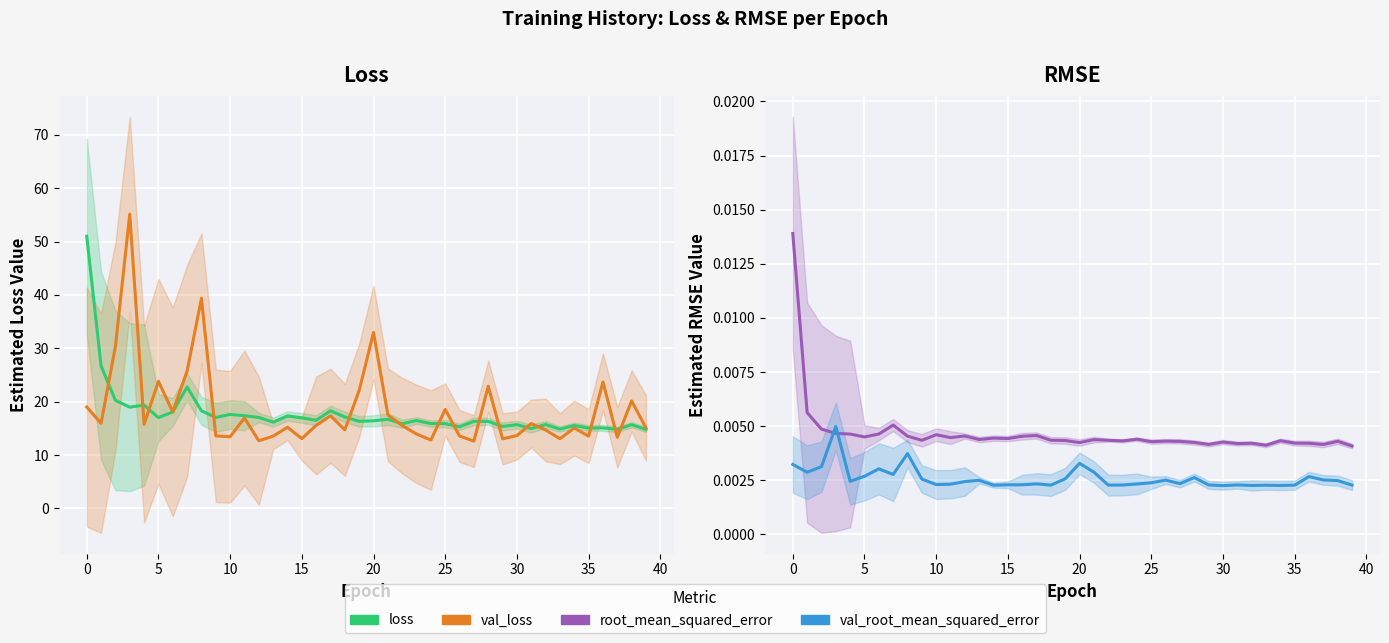

What is the sum of all loss values?

712.8